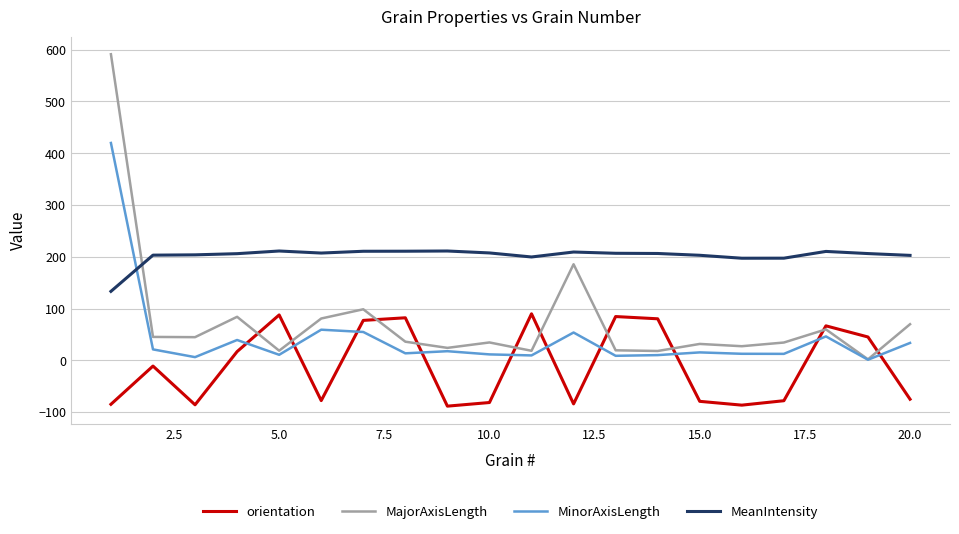

How many values in the MinorAxisLength series are below 15?

10